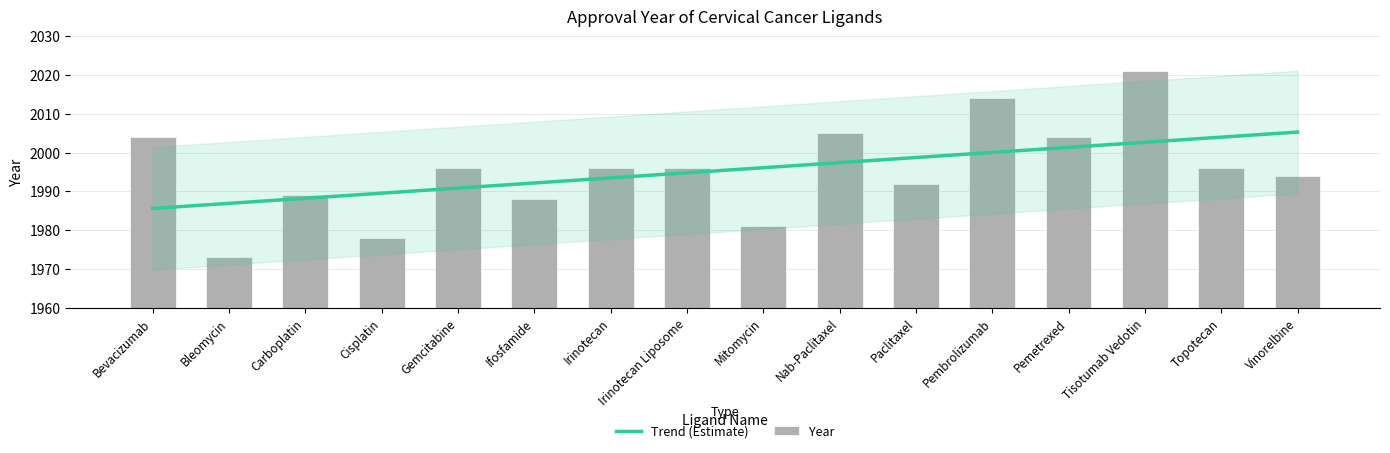

The value of Trend (Estimate) at Irinotecan is 1993.5. True or false?

True